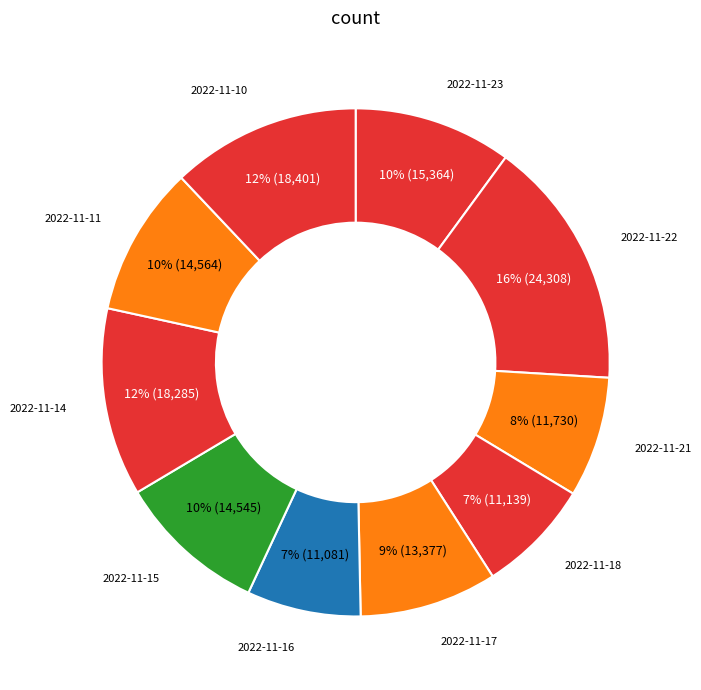

Is it true that 2022-11-10 is 4% of the pie?

False